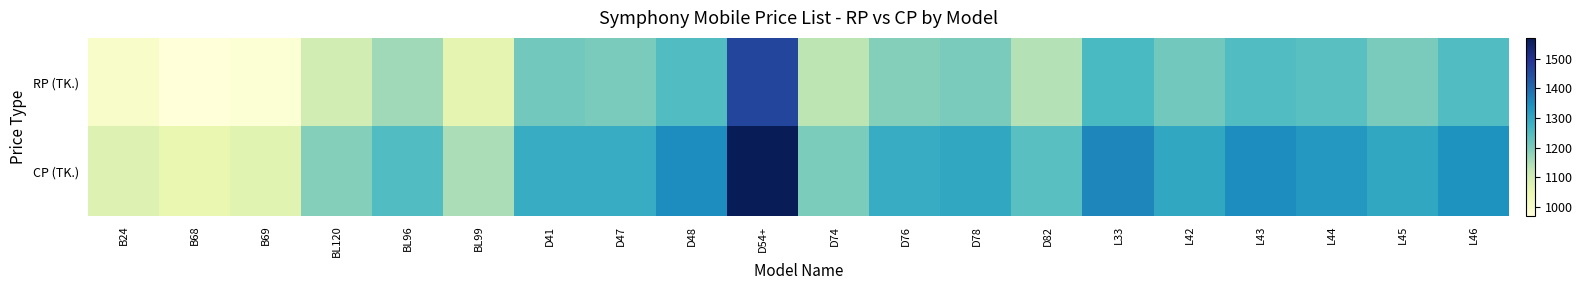

Between D74 and D78, which series saw the biggest shift?

CP (TK.)